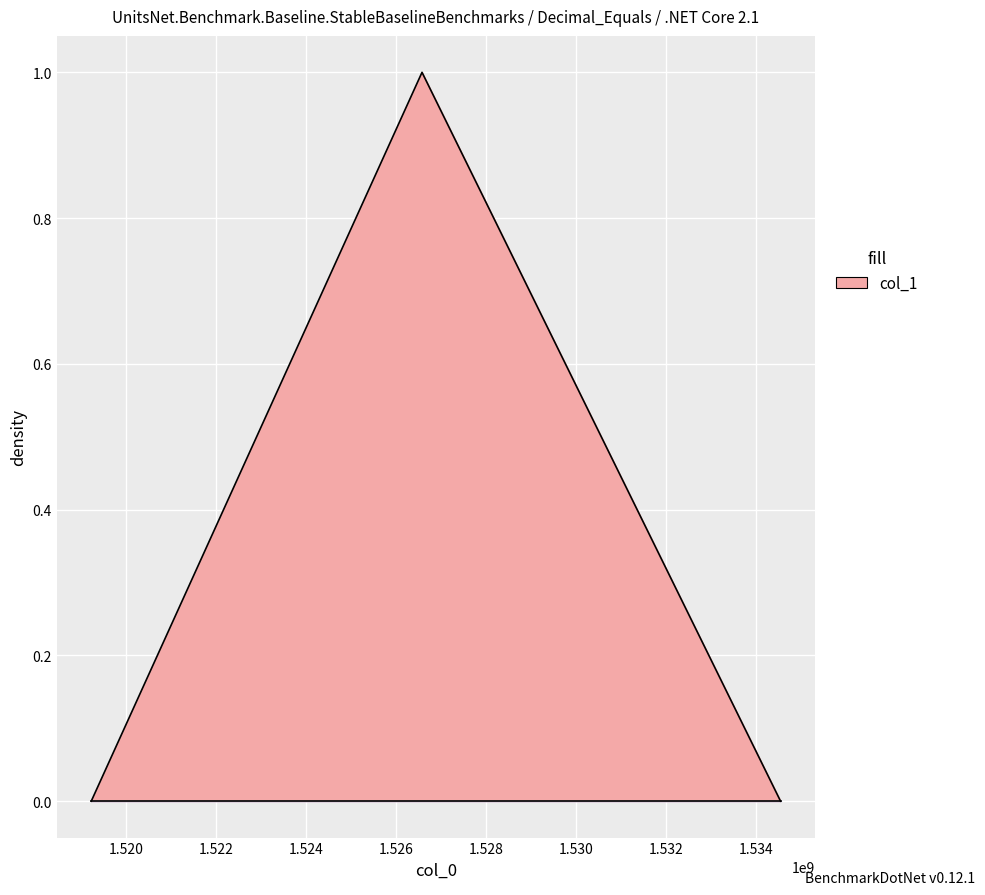

Which category has the lowest value across all series?

1519230163